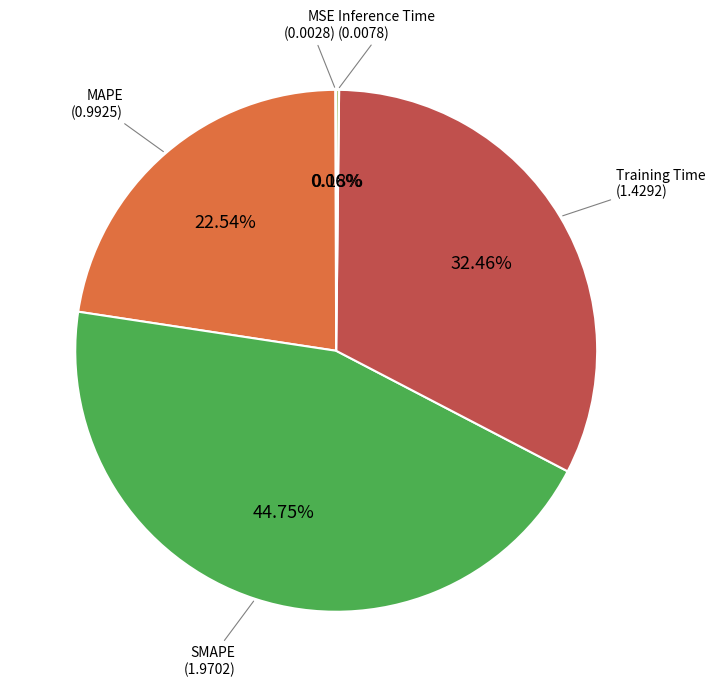

To the nearest percent, what is the difference between the largest and smallest slice percentages?

45%